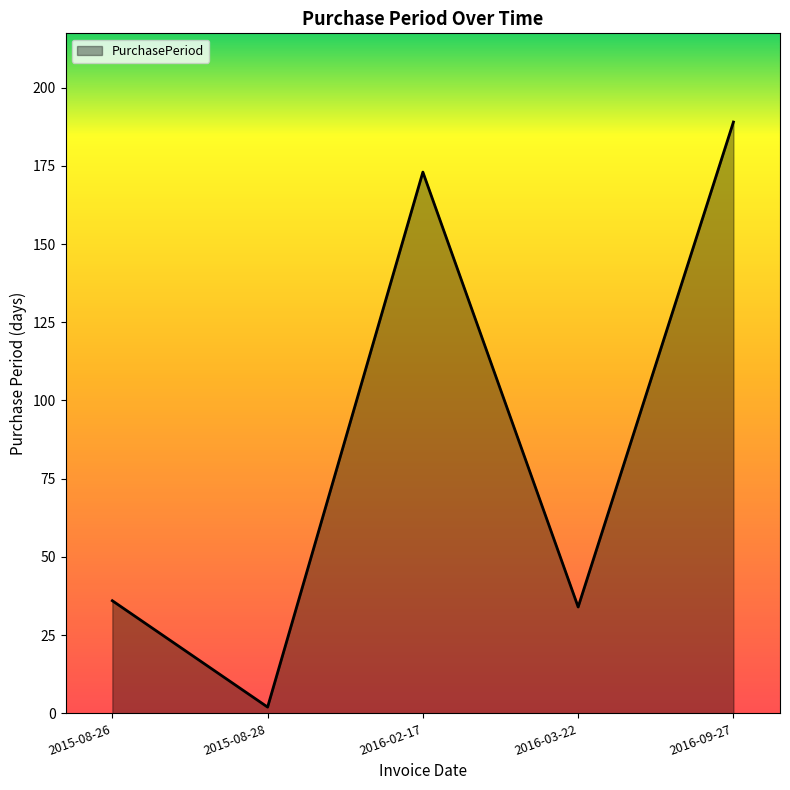

At which category does the data reach its first local peak?

2016-02-17